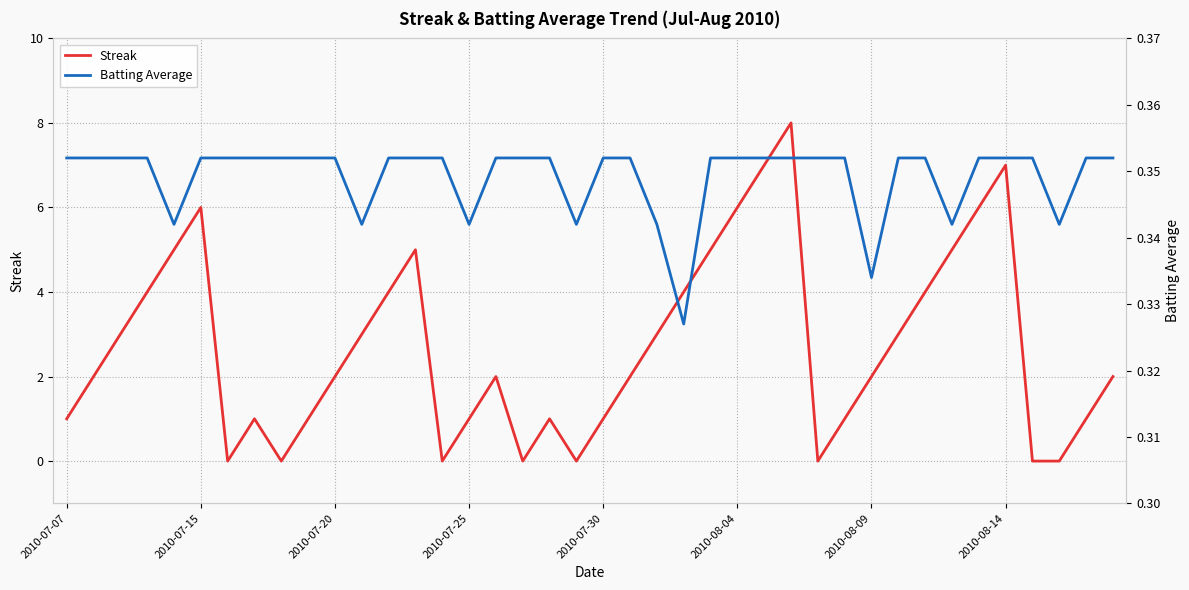

At how many categories does at least one series exceed 4?

10